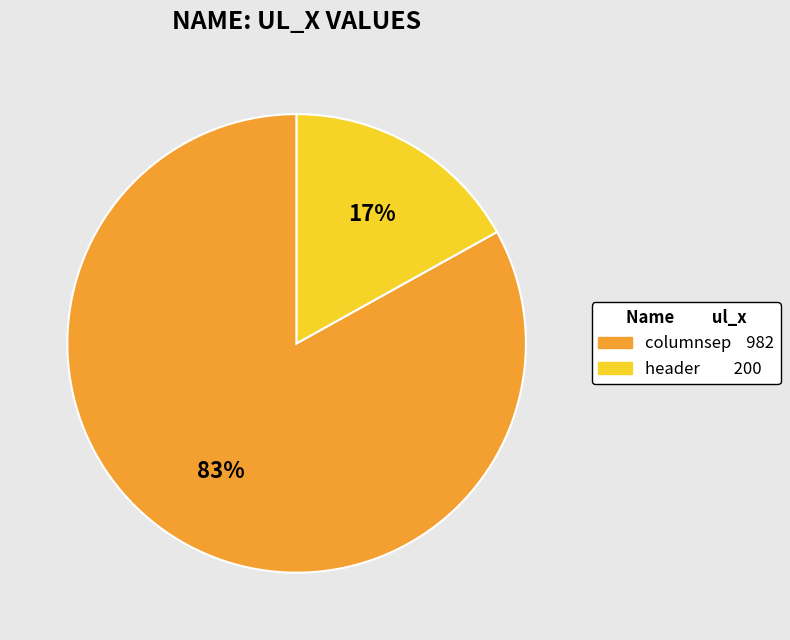

To the nearest percent, what portion does header represent?

17%